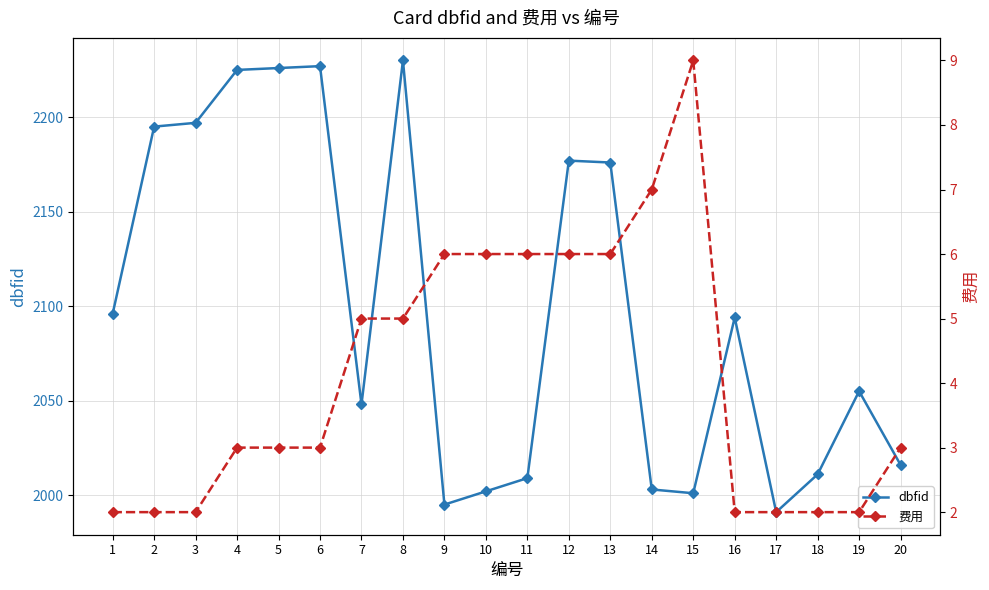

What are all the series names shown in the legend?

dbfid, 费用